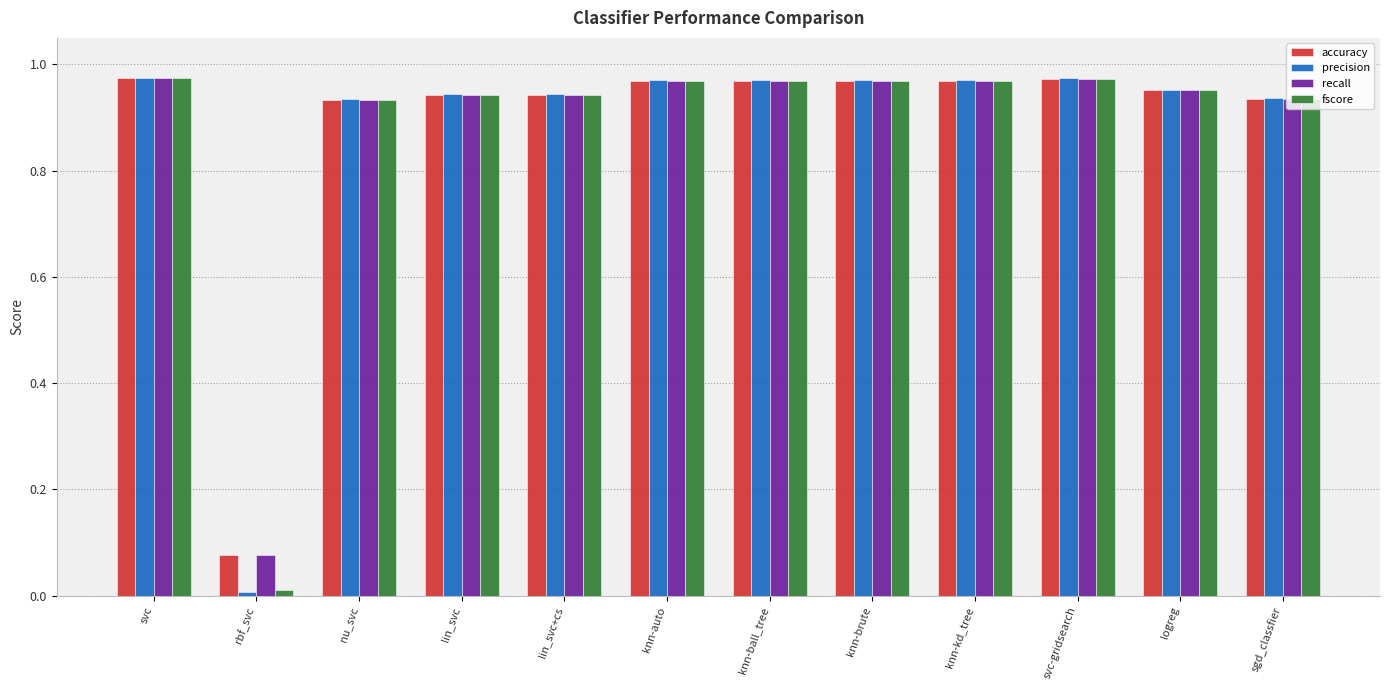

Is it true that recall equals 0.3 at knn-auto?

False